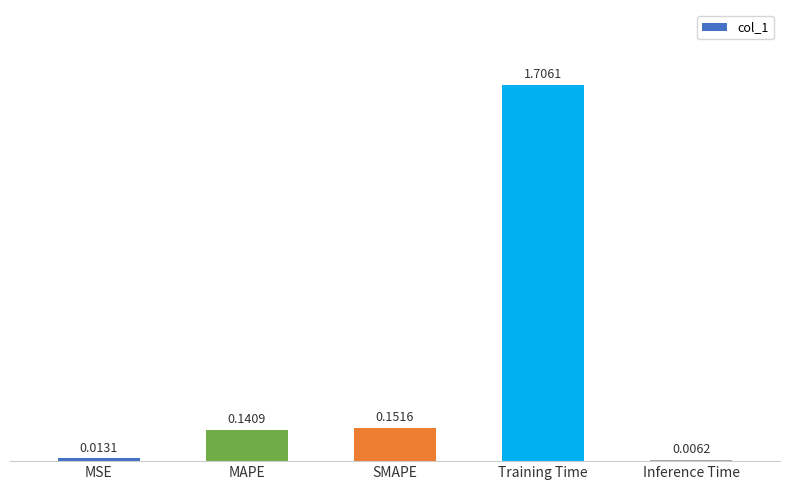

What is the sum of the values at SMAPE and Training Time?

1.9